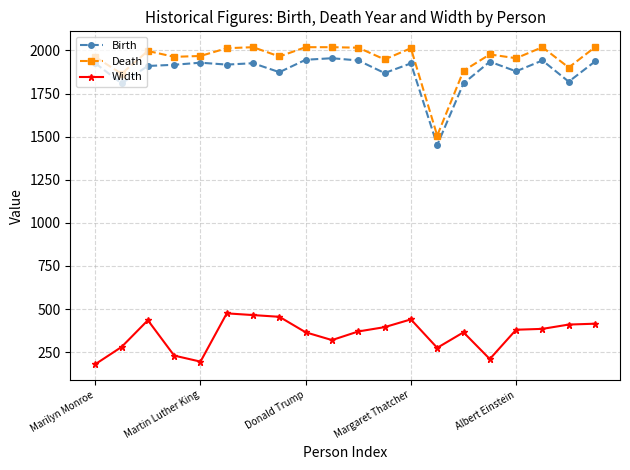

What is the value of the Death point at the 20th from the left?

2019